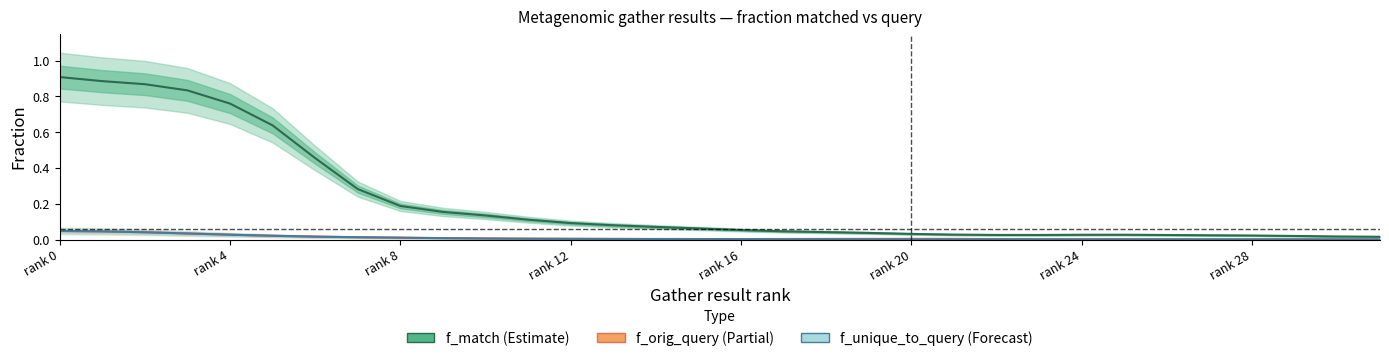

True or false: f_unique_to_query has more than 2 interior local peaks.

False